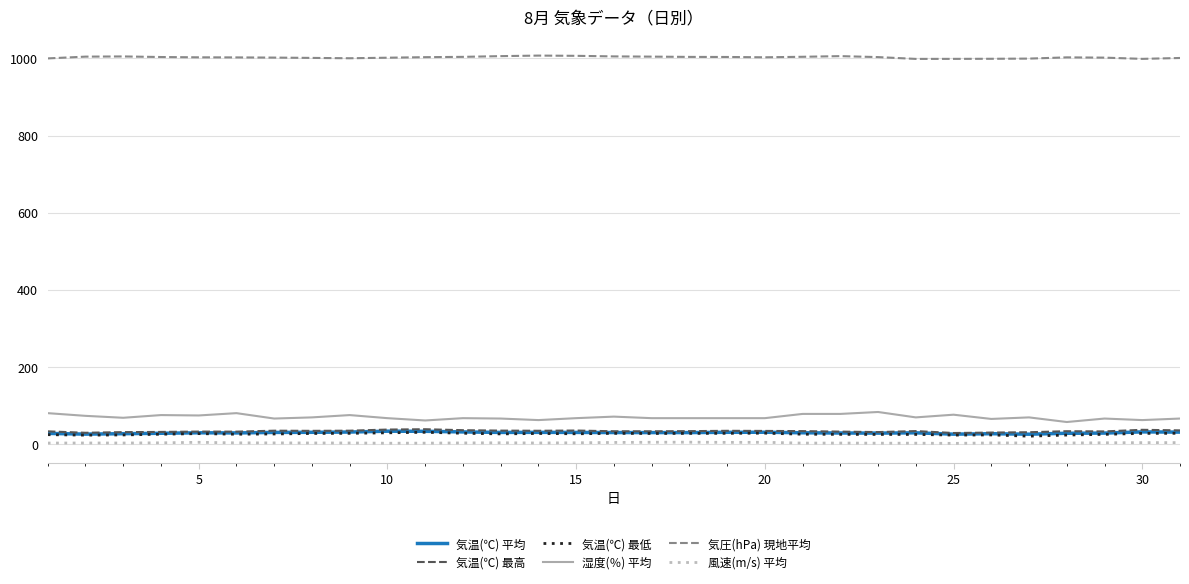

What are all the series names shown in the legend?

気温(℃) 平均, 気温(℃) 最高, 気温(℃) 最低, 湿度(％) 平均, 気圧(hPa) 現地平均, 風速(m/s) 平均